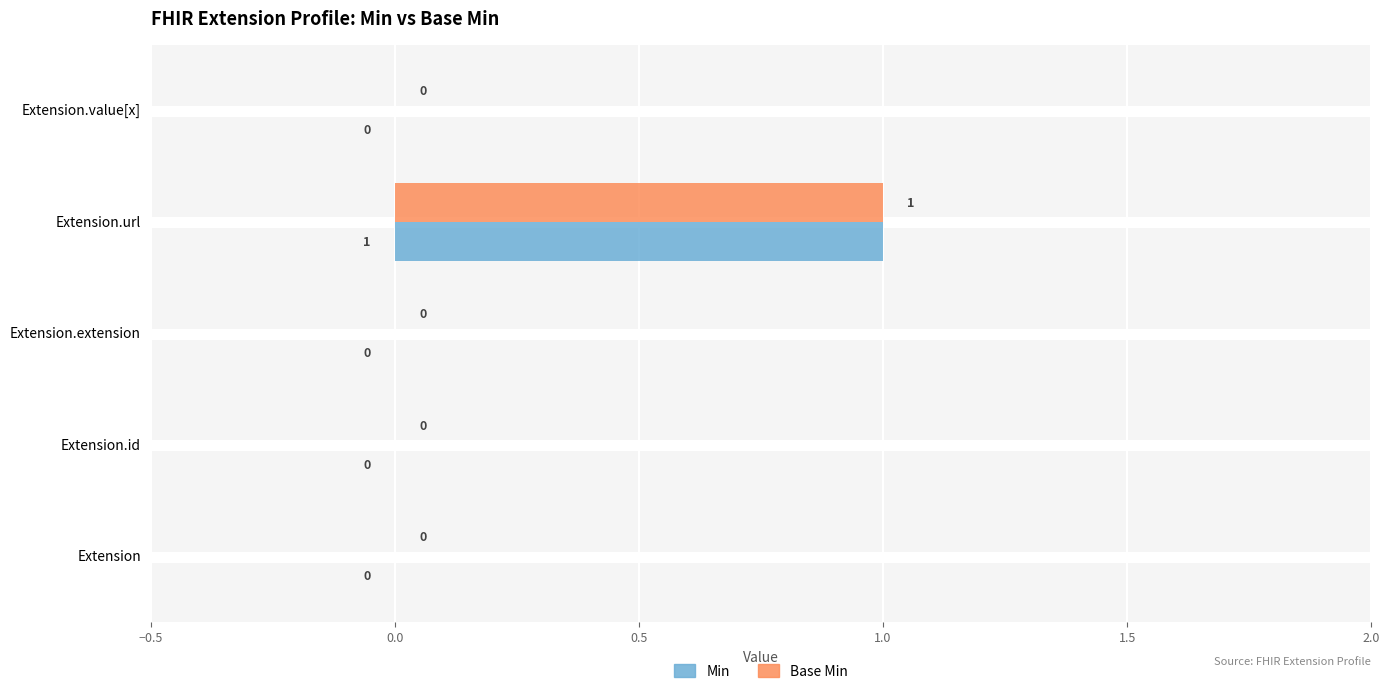

How many categories are shown in the chart?

5